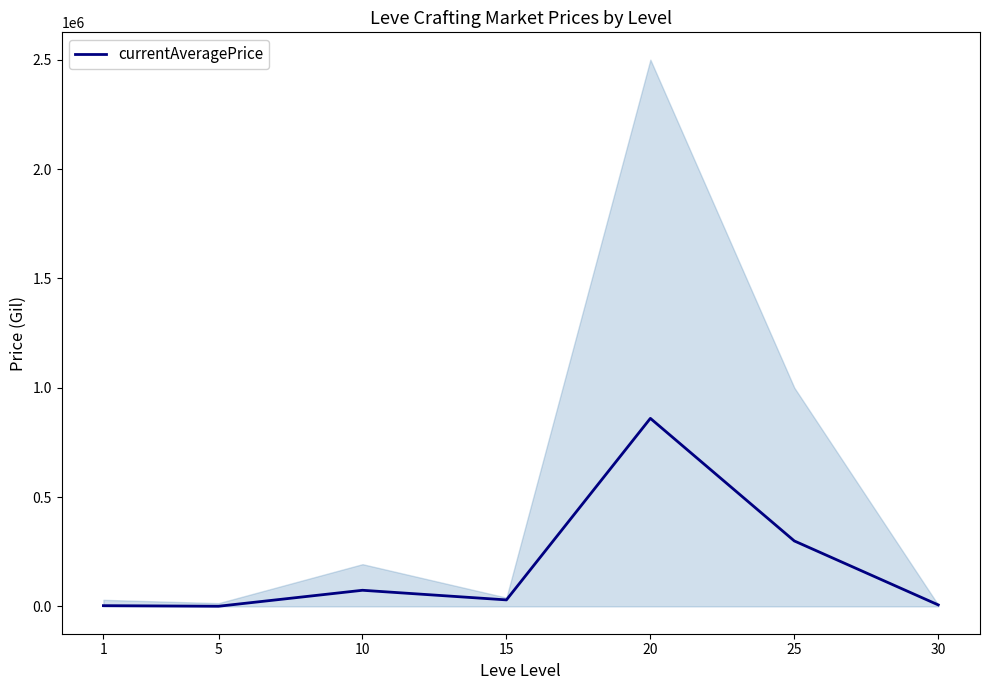

What is the average value?

181883.6